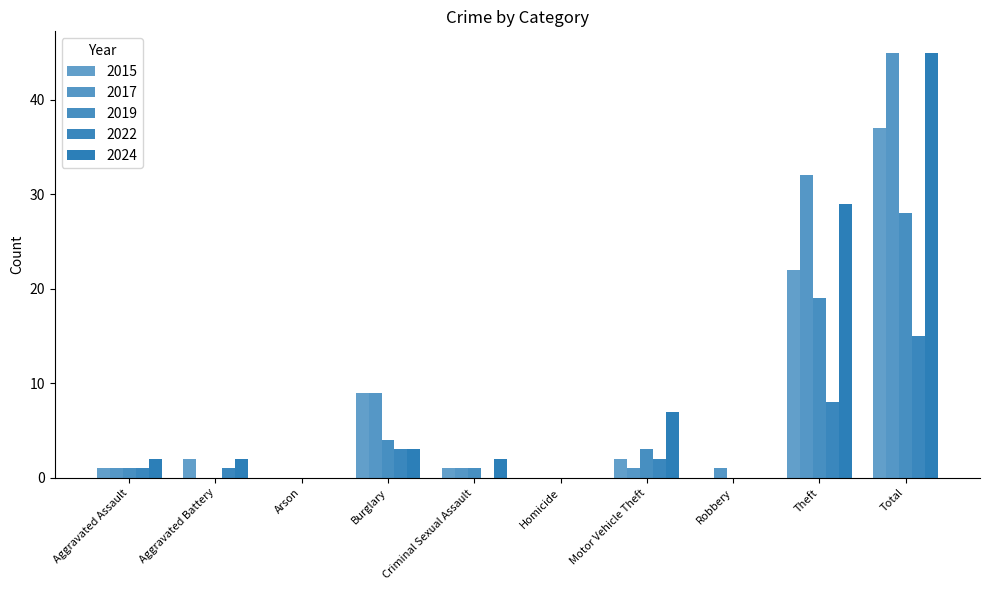

What is the label of the 1st bar from the left?

Aggravated Assault